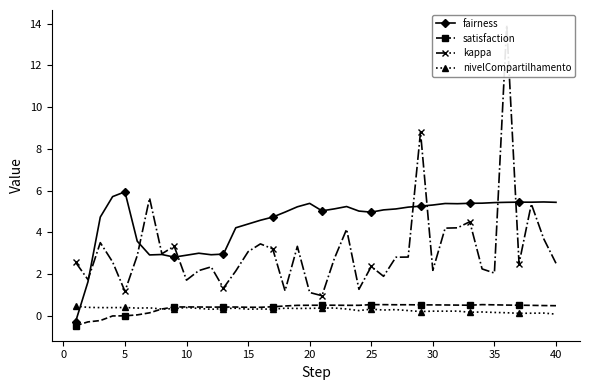

What is the minimum value shown in the chart?

-0.5